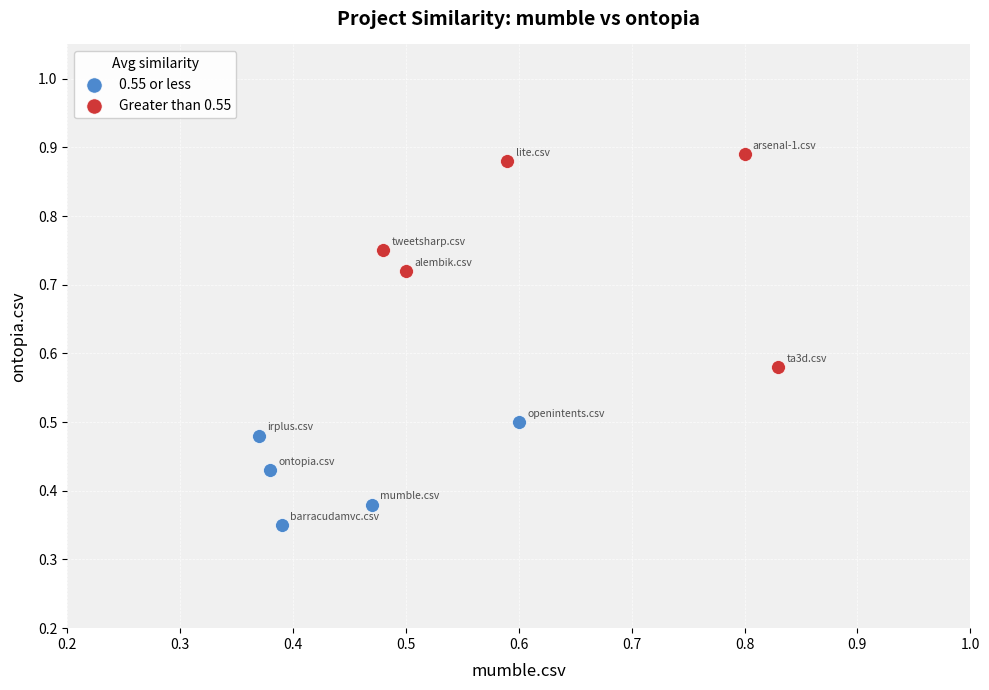

Which series reaches the minimum Y coordinate?

0.55 or less